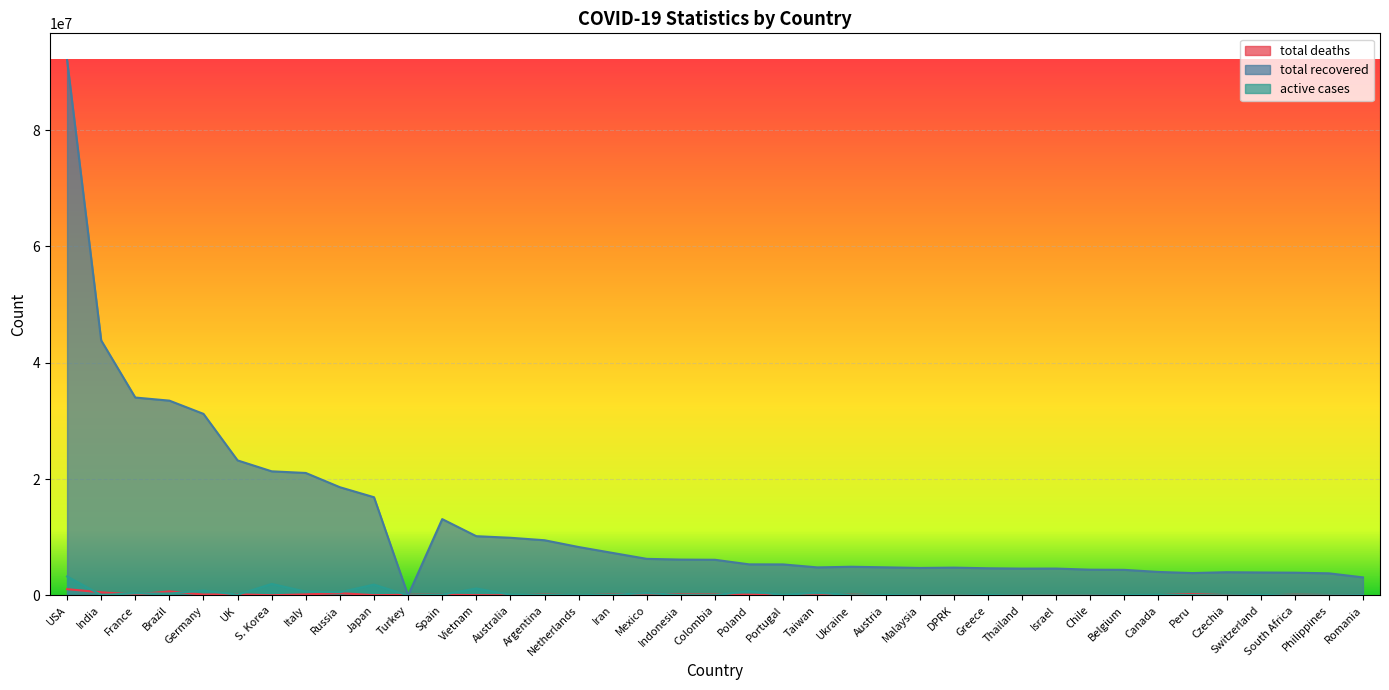

What is the sum of the total recovered values at Peru and Brazil?

37320689